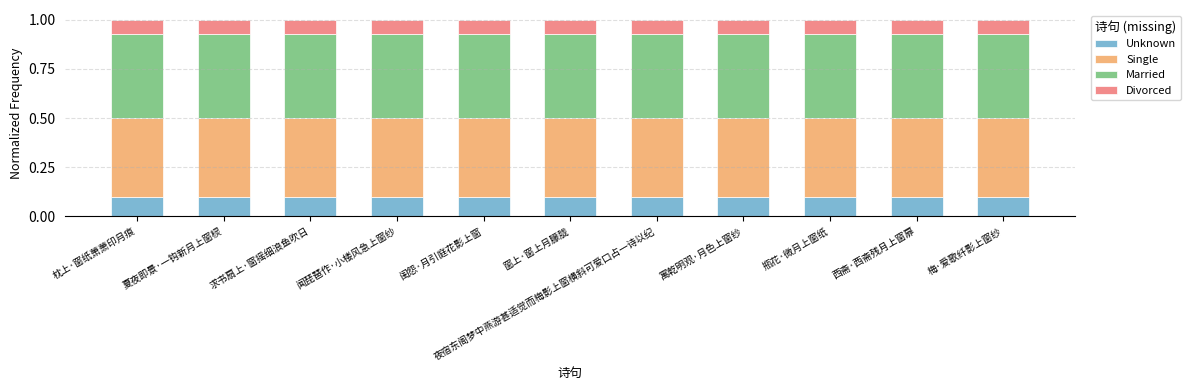

True or false: Unknown has a value of 0.2 at 闻琵琶作·小楼风急上窗纱.

False